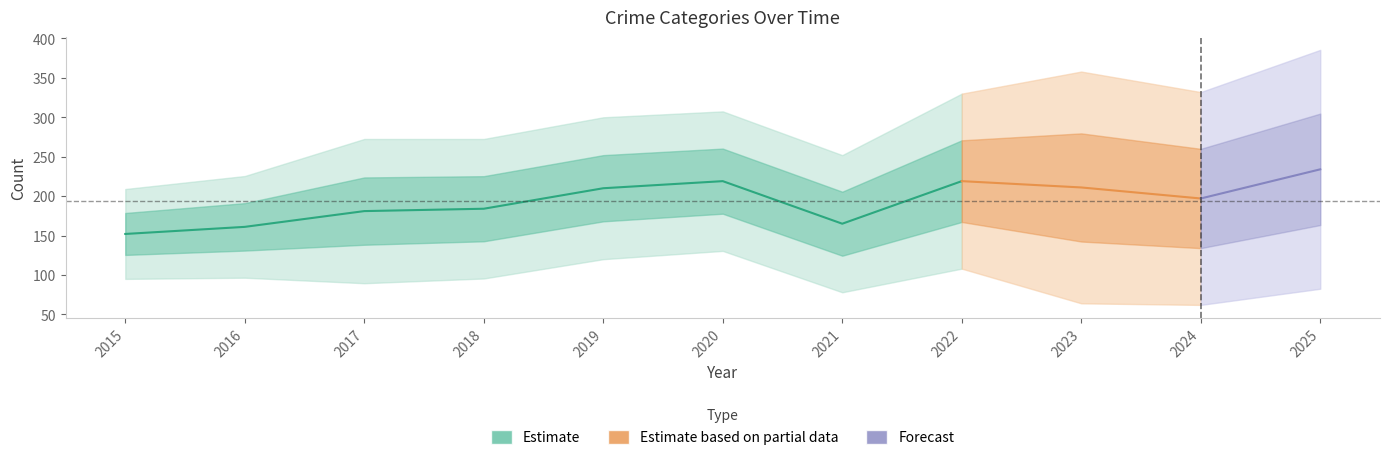

Reading left to right, what are all the values shown in this chart?

Aggravated Assault: 2015=11	2016=12	2017=19	2018=19	2019=24	2020=29	2021=29	2022=20	2023=42	2024=32	2025=42
Aggravated Battery: 2015=24	2016=29	2017=40	2018=39	2019=34	2020=30	2021=24	2022=46	2023=51	2024=49	2025=53
Criminal Sexual Assault: 2015=3	2016=2	2017=2	2018=1	2019=2	2020=0	2021=5	2022=8	2023=5	2024=9	2025=6
Robbery: 2015=114	2016=118	2017=120	2018=125	2019=150	2020=159	2021=107	2022=145	2023=111	2024=105	2025=132
Total: 2015=152	2016=161	2017=181	2018=184	2019=210	2020=219	2021=165	2022=219	2023=211	2024=197	2025=234